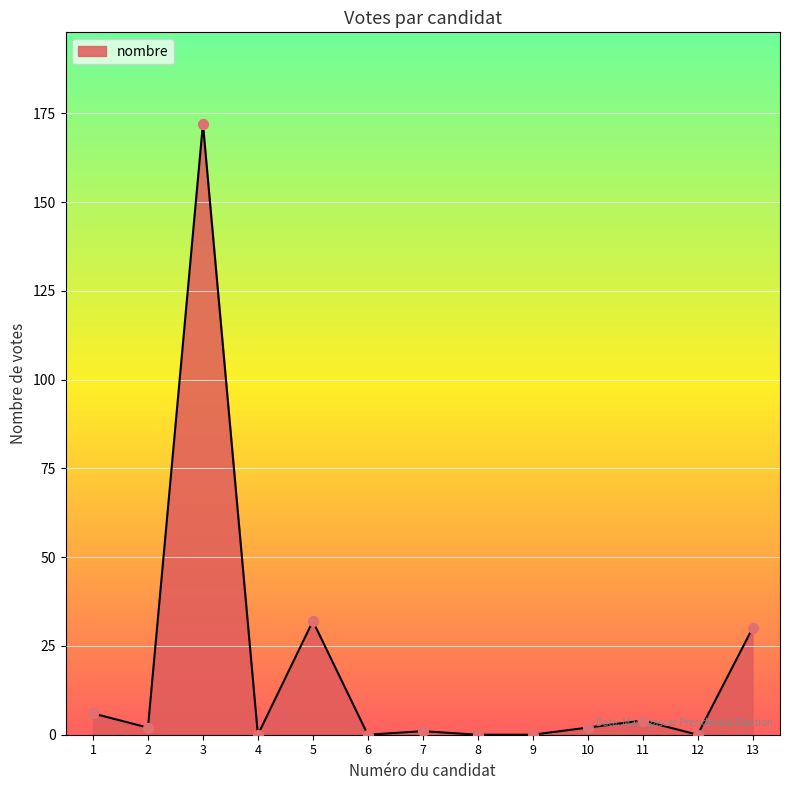

Which has a higher value, 9 or 10?

10